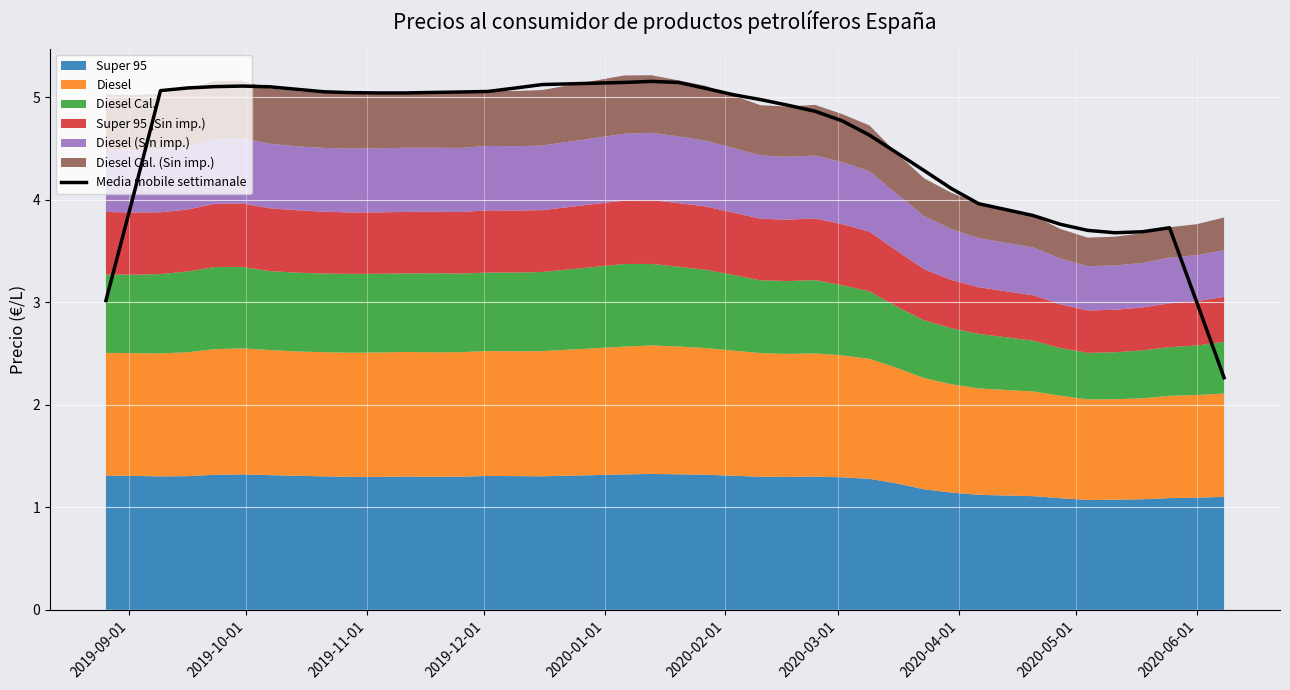

Where is the data nearest to the value 3?

2020-06-01